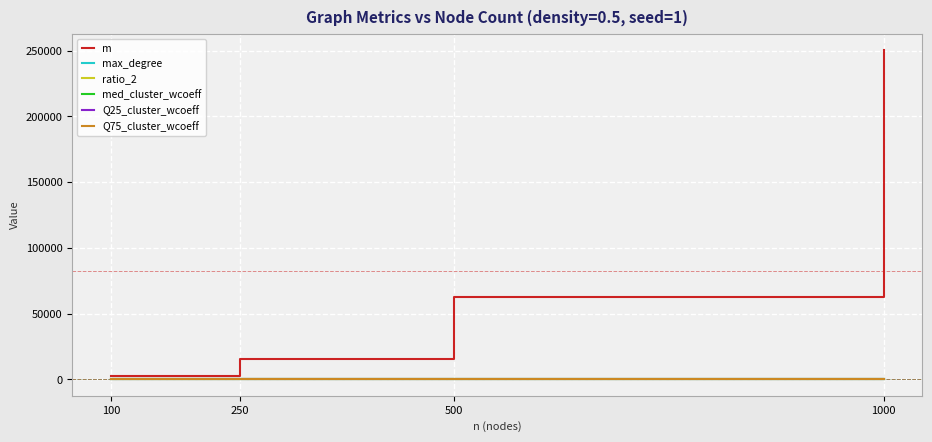

Which series changed the most between 500 and 1000?

m